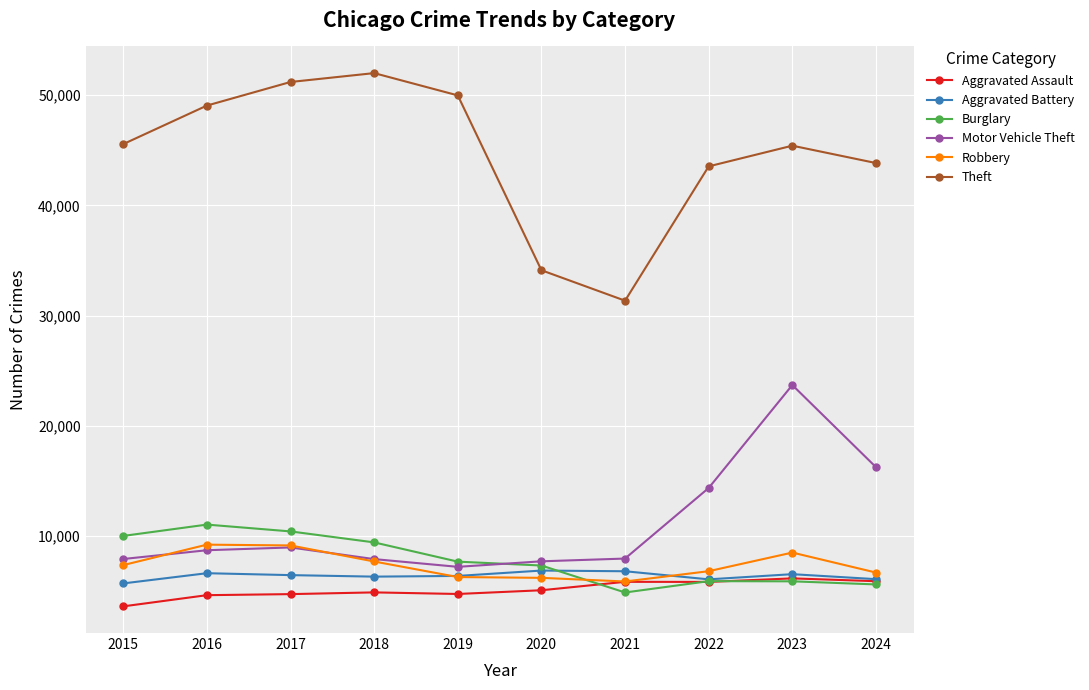

What is the difference between the maximum and minimum values in the Robbery series?

3342